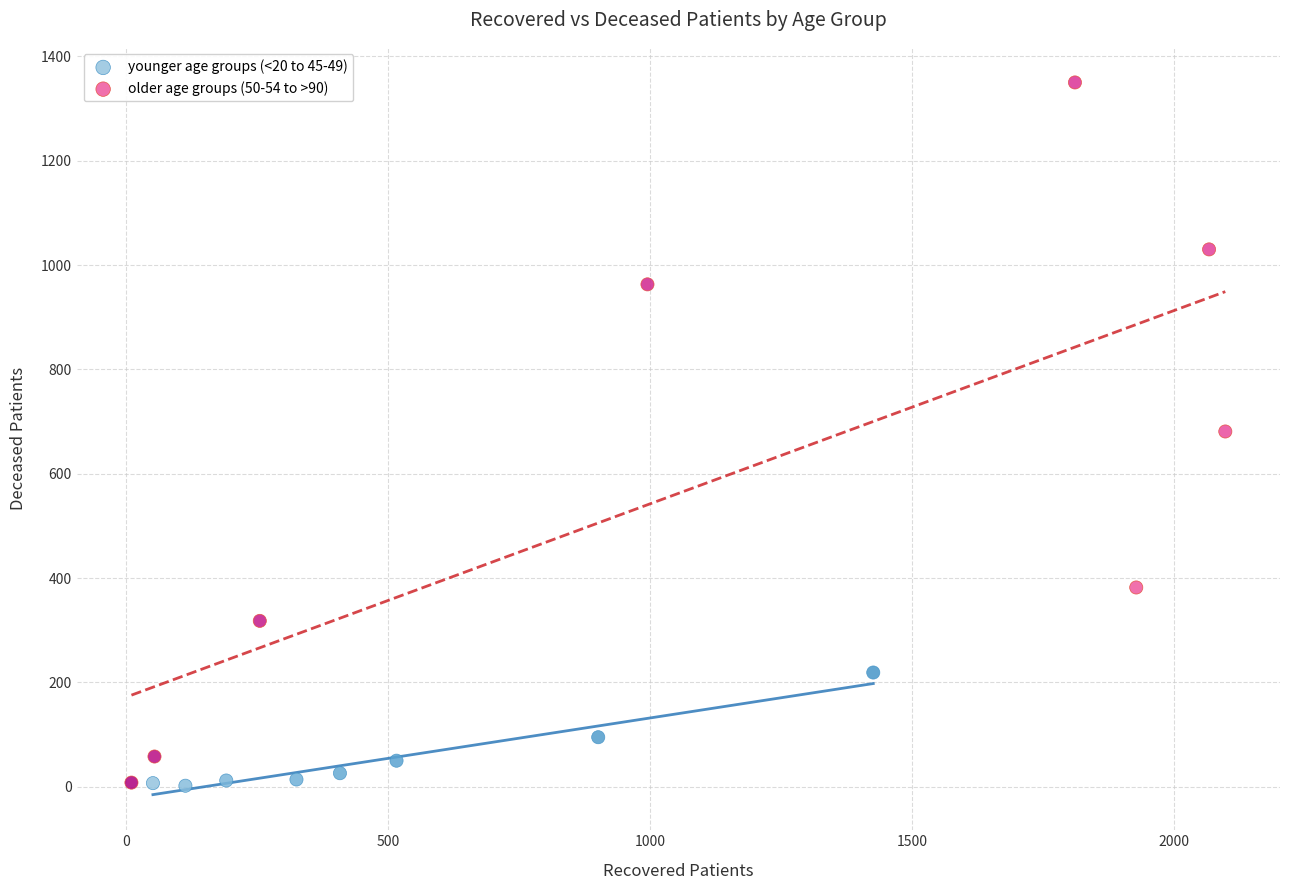

Which series has the largest Y range (max minus min)?

older age groups (50-54 to >90)